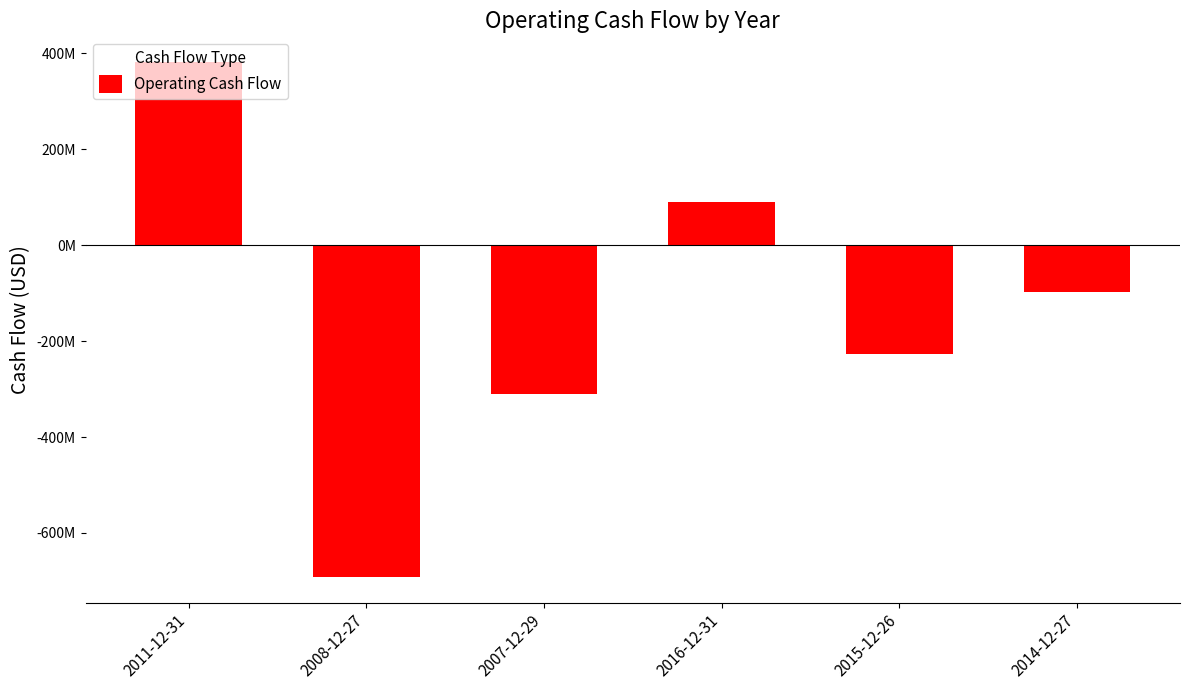

What is the smallest value displayed?

-692000000